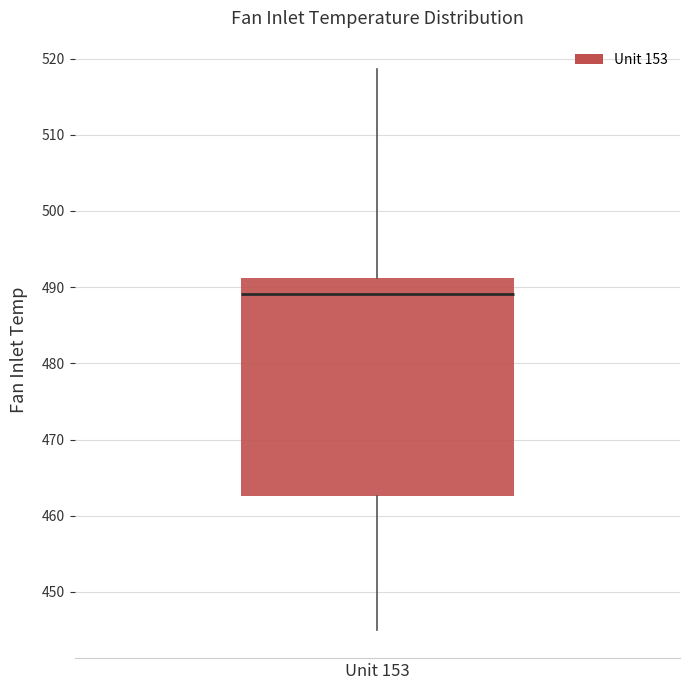

Where is the upper edge of the box for Unit 153 on the y-axis? The values are not printed on the chart, so give them approximately, as read against the axis.

491